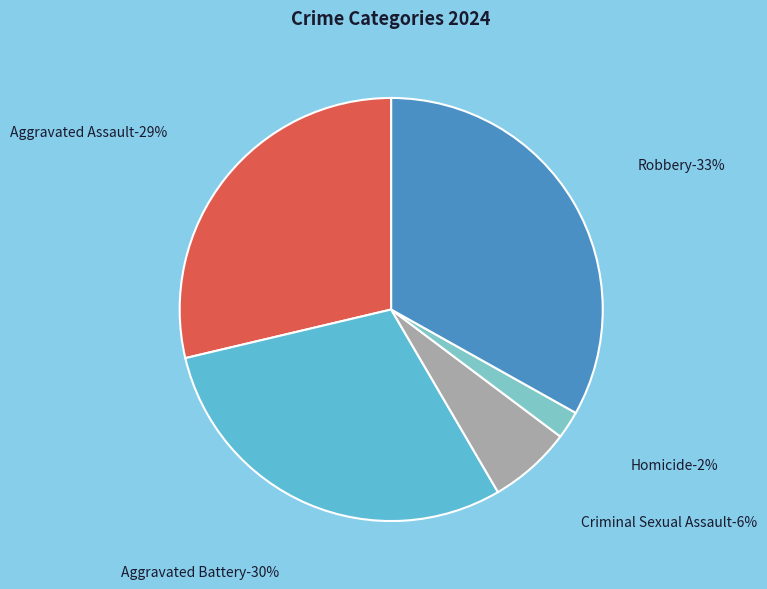

Is it true that Homicide is 15% of the pie?

False